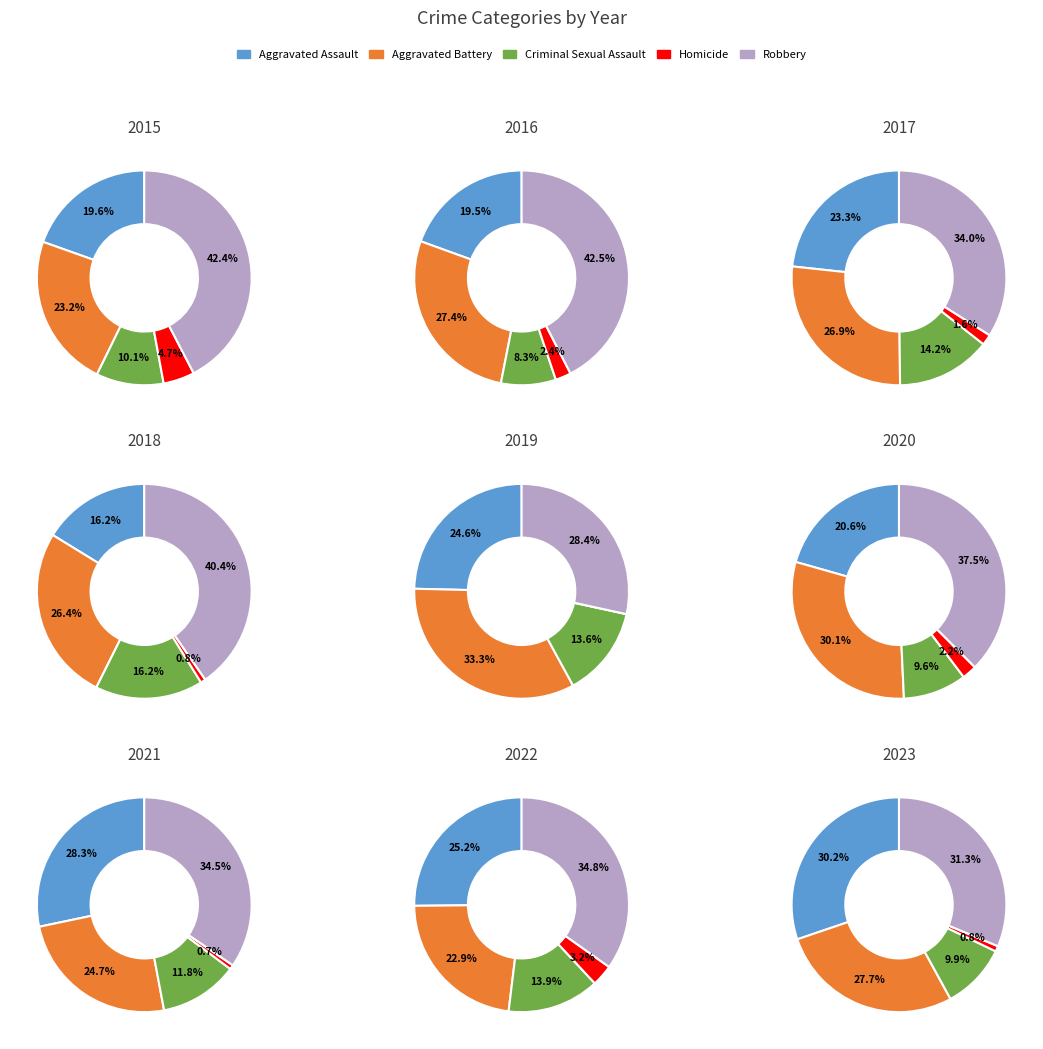

True or false: 2022 accounts for 31% of the total.

False